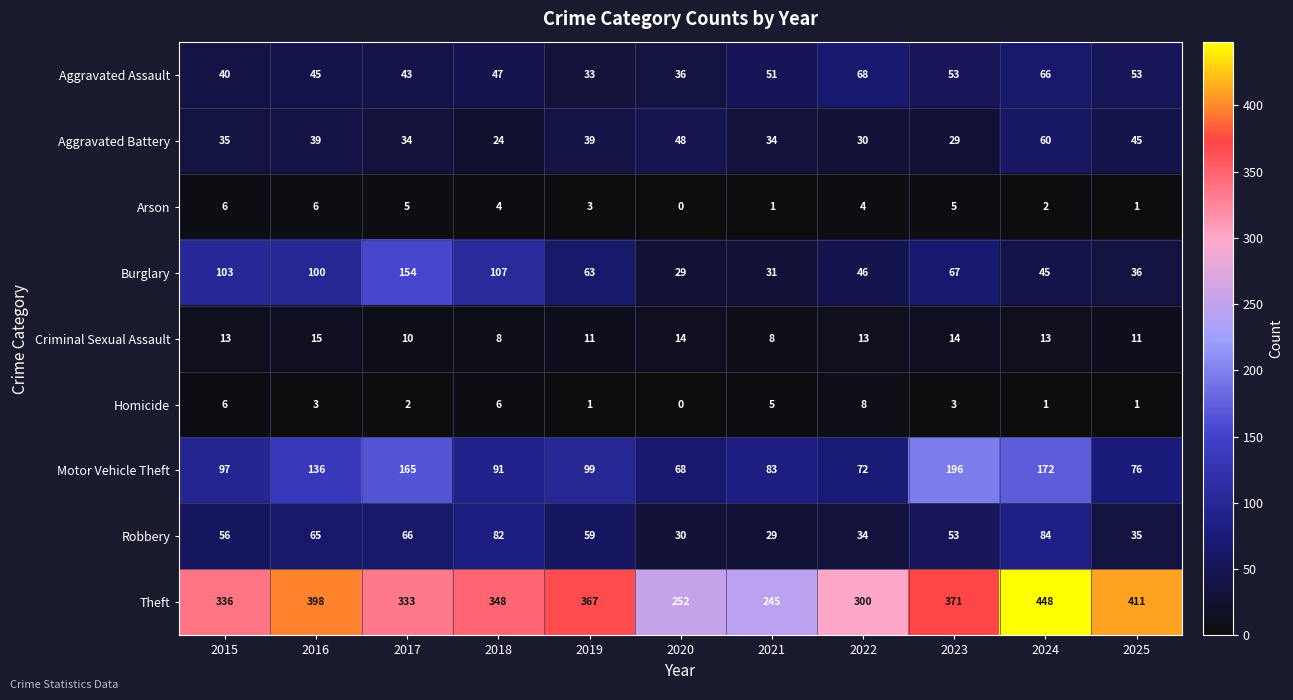

How many series are shown in this chart?

9